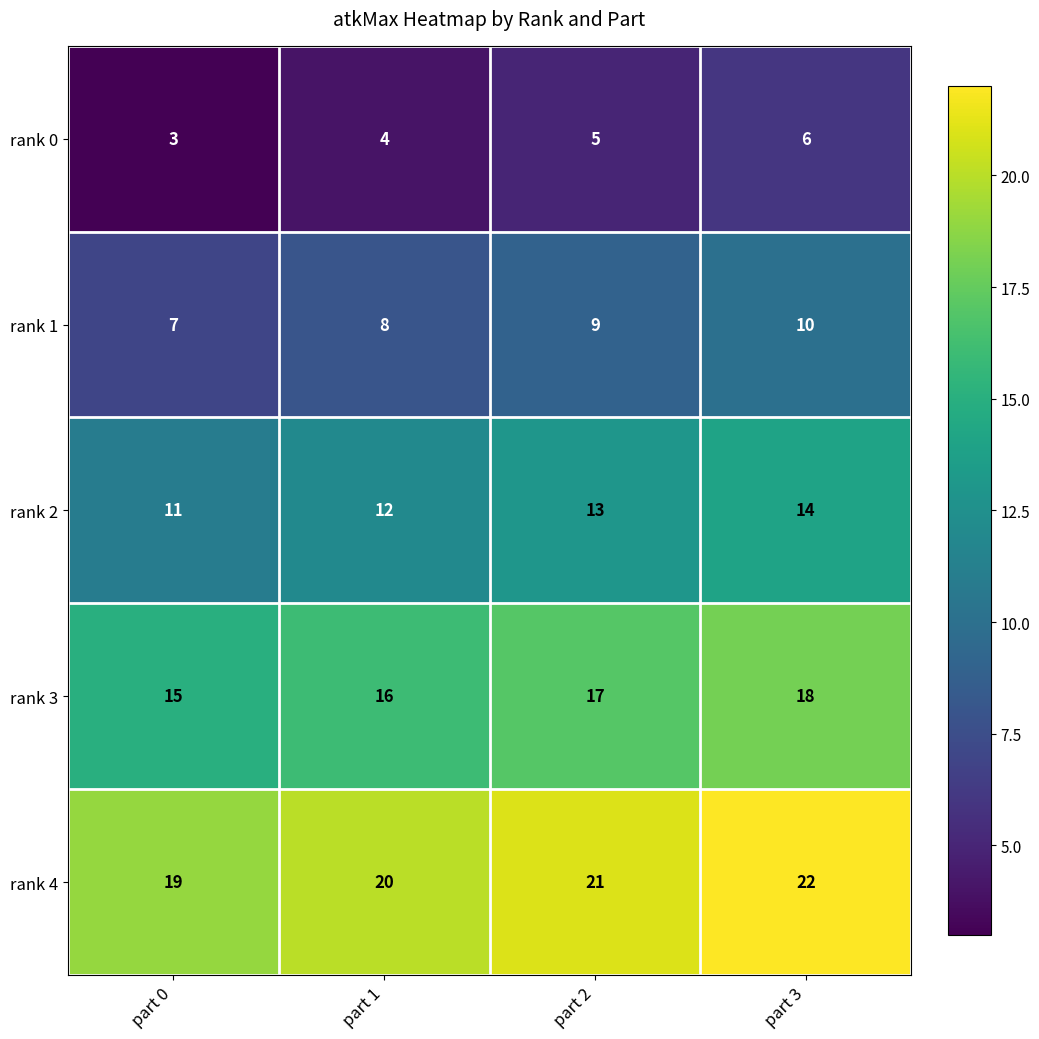

What is the difference between the rank 0 values at part 3 and part 0?

3